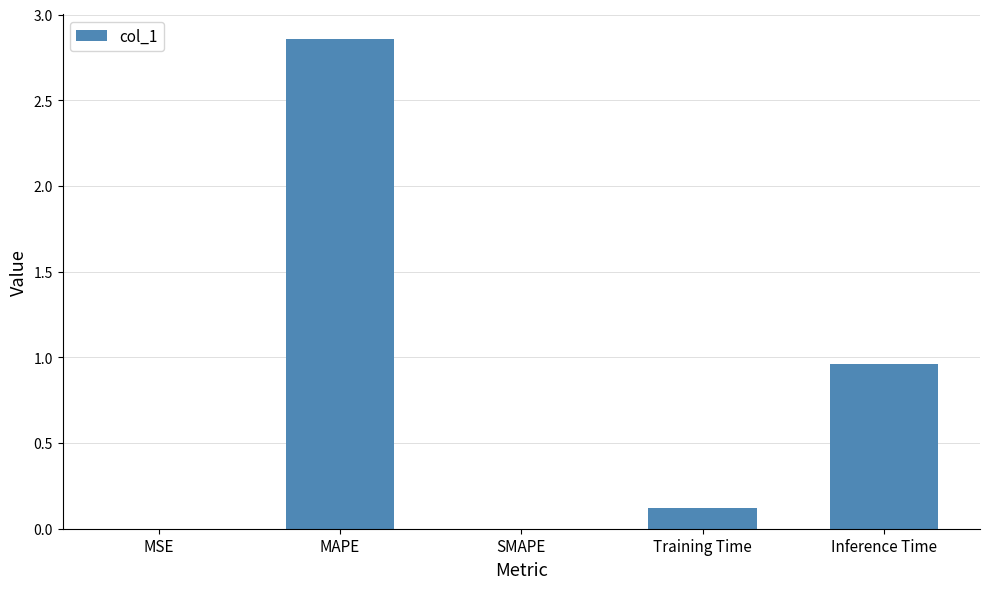

What is the change in value from MSE to Training Time?

+0.1